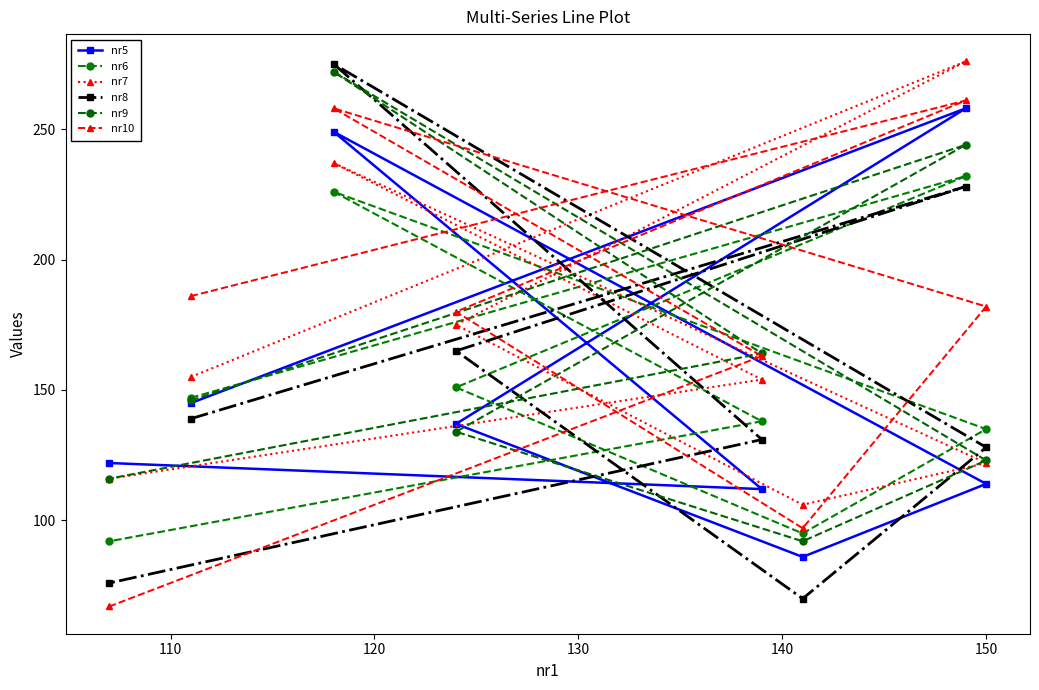

Reading right to left, transcribe all the data shown in this chart.

nr5: 122	112	249	114	86	137	258	145
nr6: 92	138	226	135	95	151	232	147
nr7: 116	154	237	122	106	175	276	155
nr8: 76	131	275	128	70	165	228	139
nr9: 116	164	272	123	92	134	244	146
nr10: 67	163	258	182	97	180	261	186